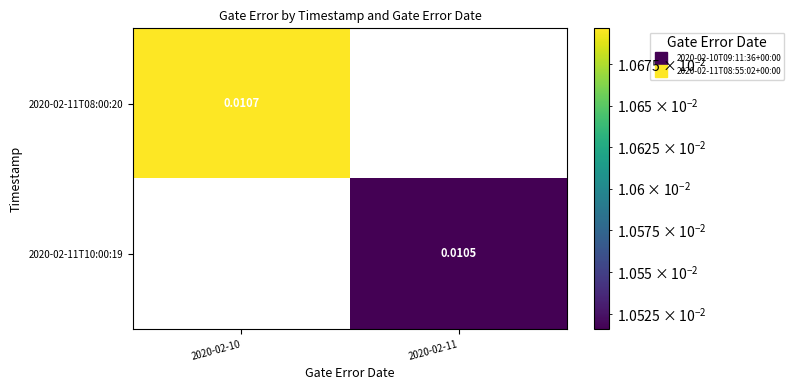

At which label does 2020-02-11T08:00:20 reach its peak?

2020-02-10